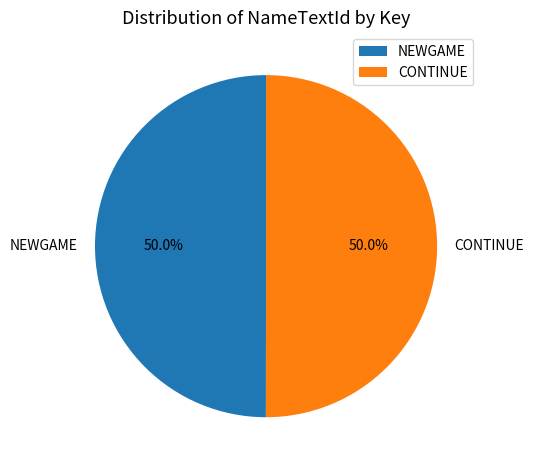

The CONTINUE slice represents 50% of the pie. True or false?

True